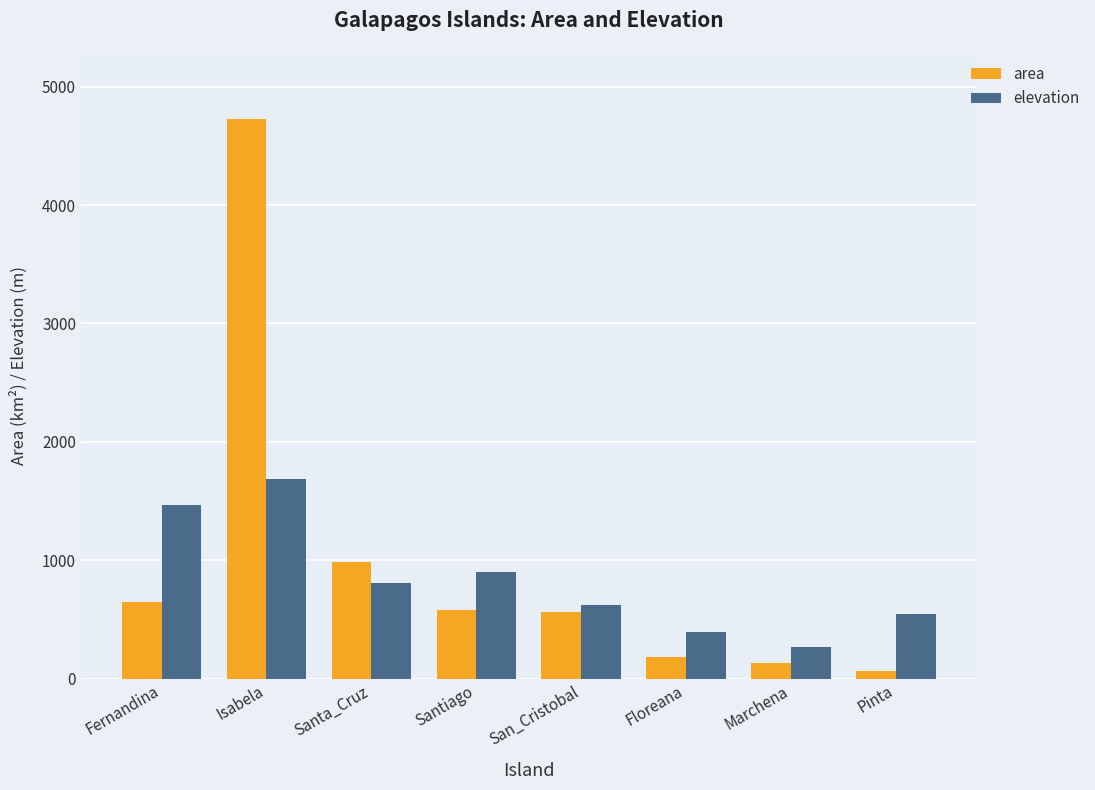

Rank the series by their average value, from highest to lowest.

area, elevation